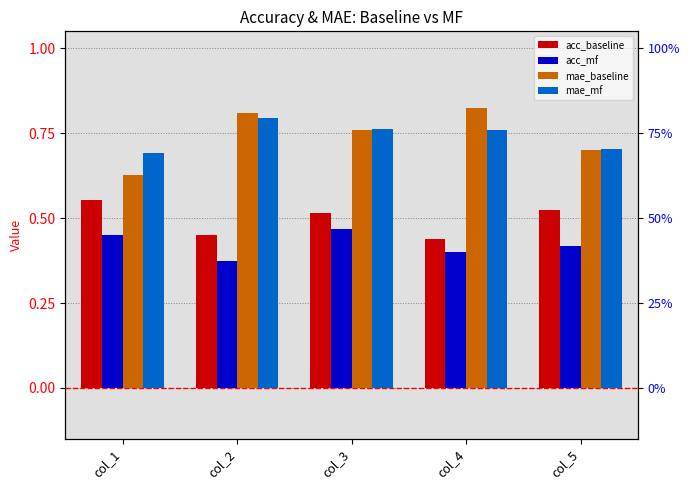

The acc_baseline series shows 0.5 at col_3. True or false?

True